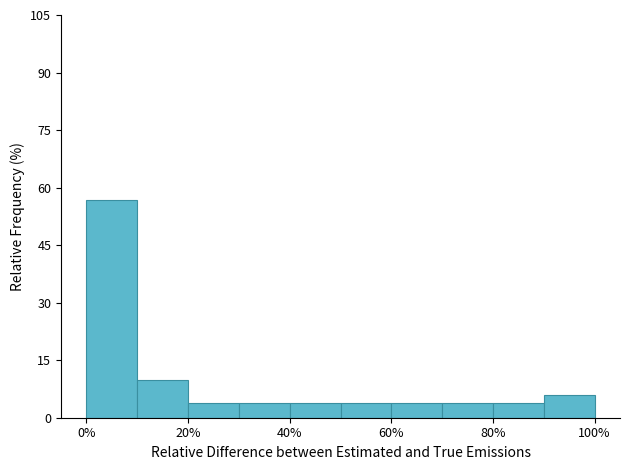

Reading left to right, list every bar in this chart as the range it spans on the x-axis followed by its height. The values are not printed on the chart, so give them approximately, as read against the axis.

0 to 10: 56
10 to 20: 10
20 to 30: 4
30 to 40: 4
40 to 50: 4
50 to 60: 4
60 to 70: 4
70 to 80: 4
80 to 90: 4
90 to 100: 6